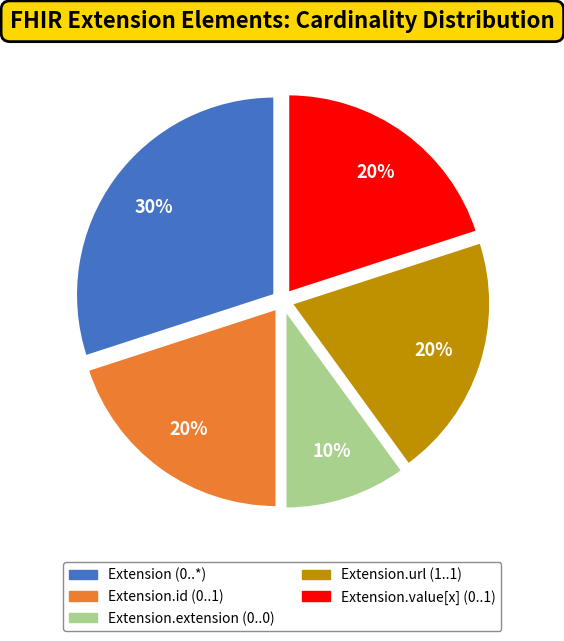

Is it true that Extension.value[x] (0..1) is 7% of the pie?

False